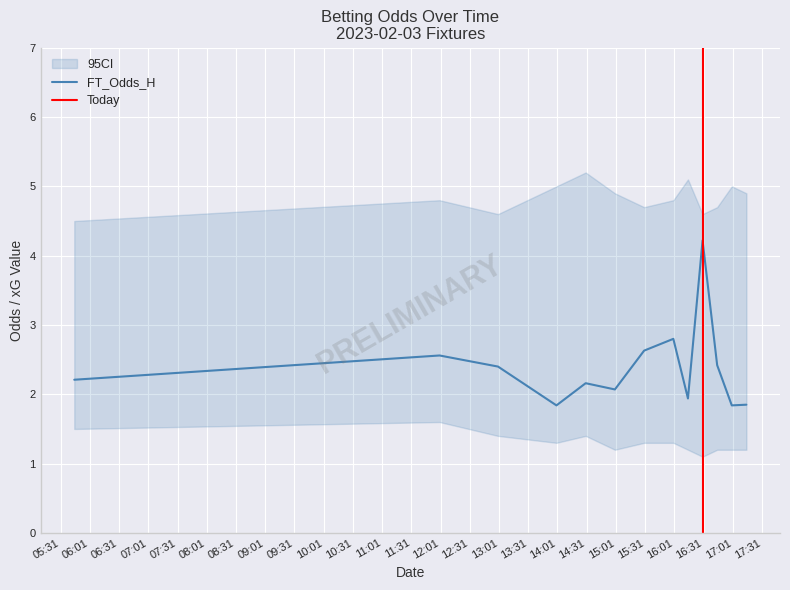

What is the maximum value for FT_Odds_H?

4.2